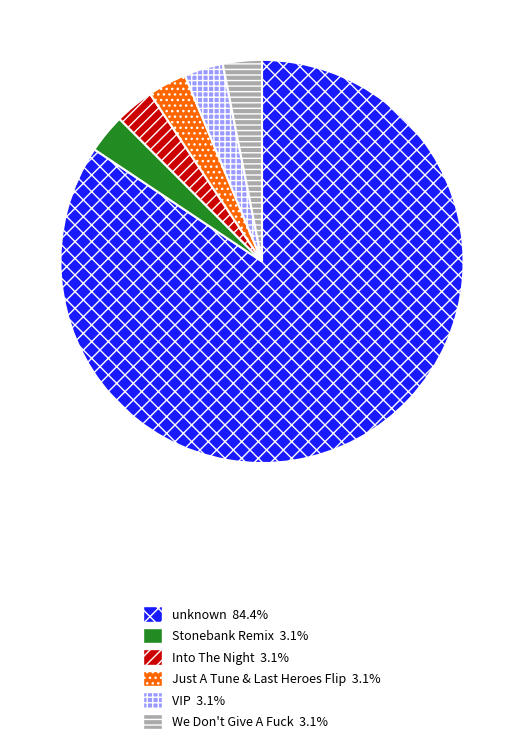

Is there a majority slice in this chart?

Yes